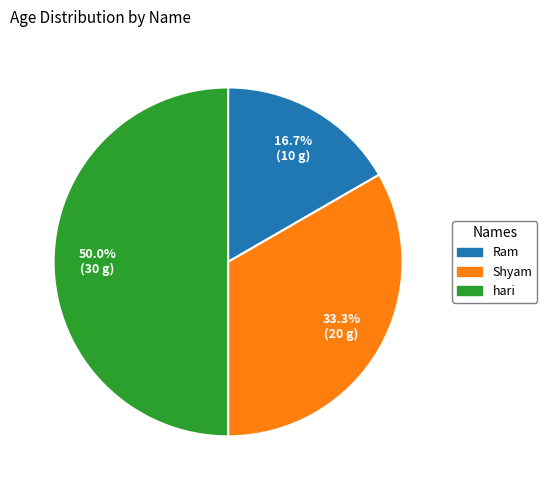

Is it true that Ram is 17% of the pie?

True